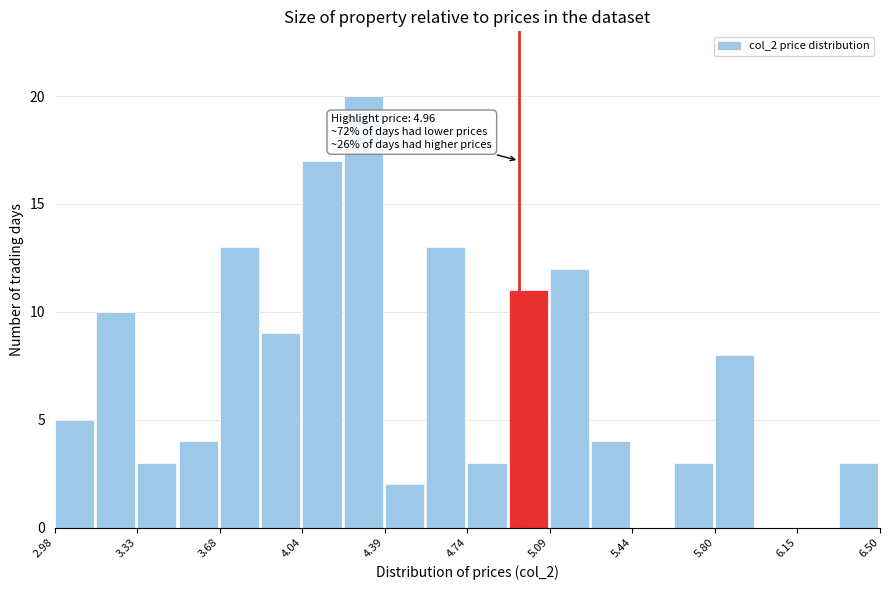

Read against the x-axis, roughly where is the centre of the tallest bar?

4.30